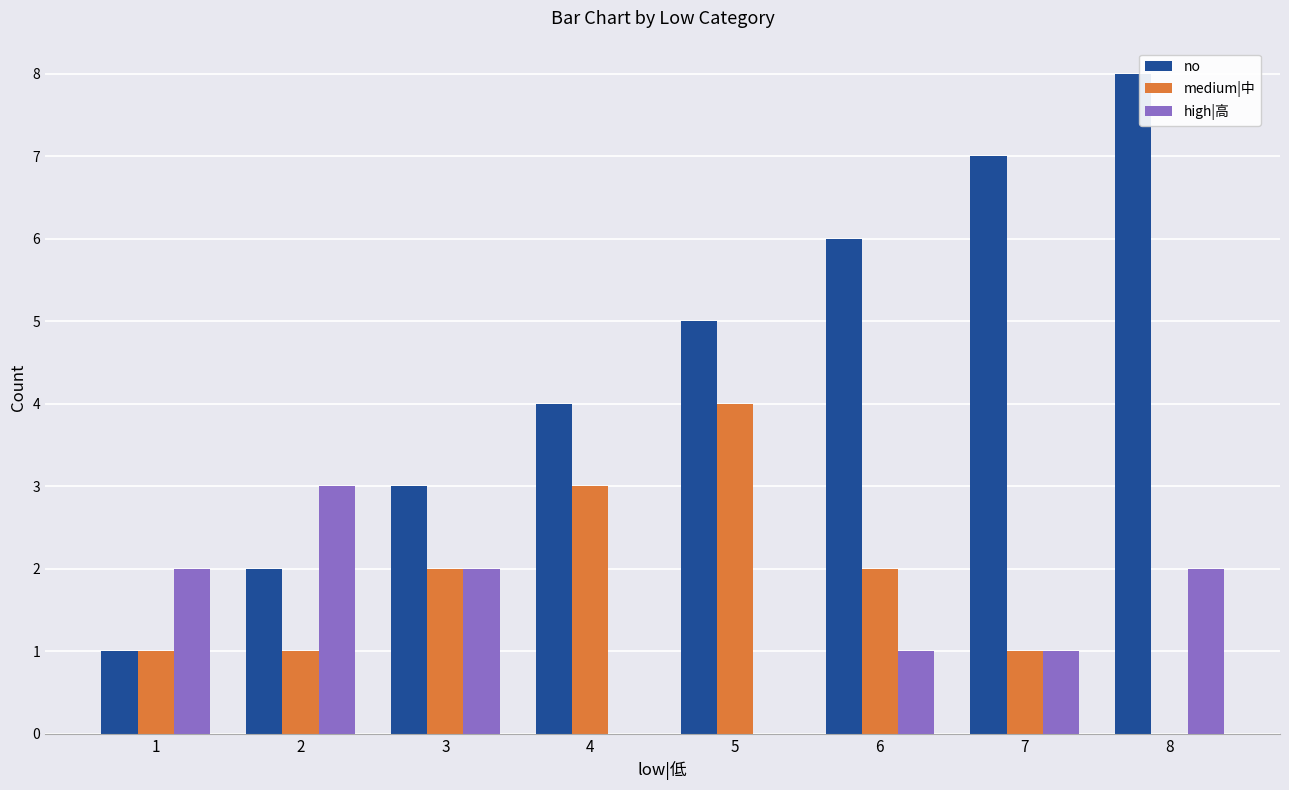

How many positive values does the medium|中 series have?

7